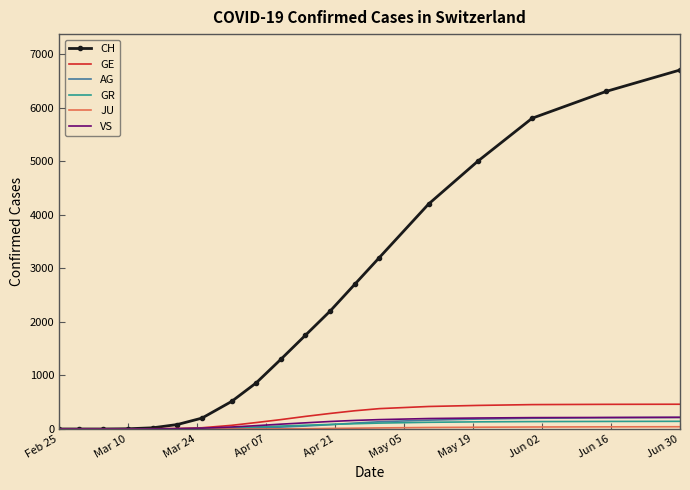

Which series has the largest total across all categories?

CH